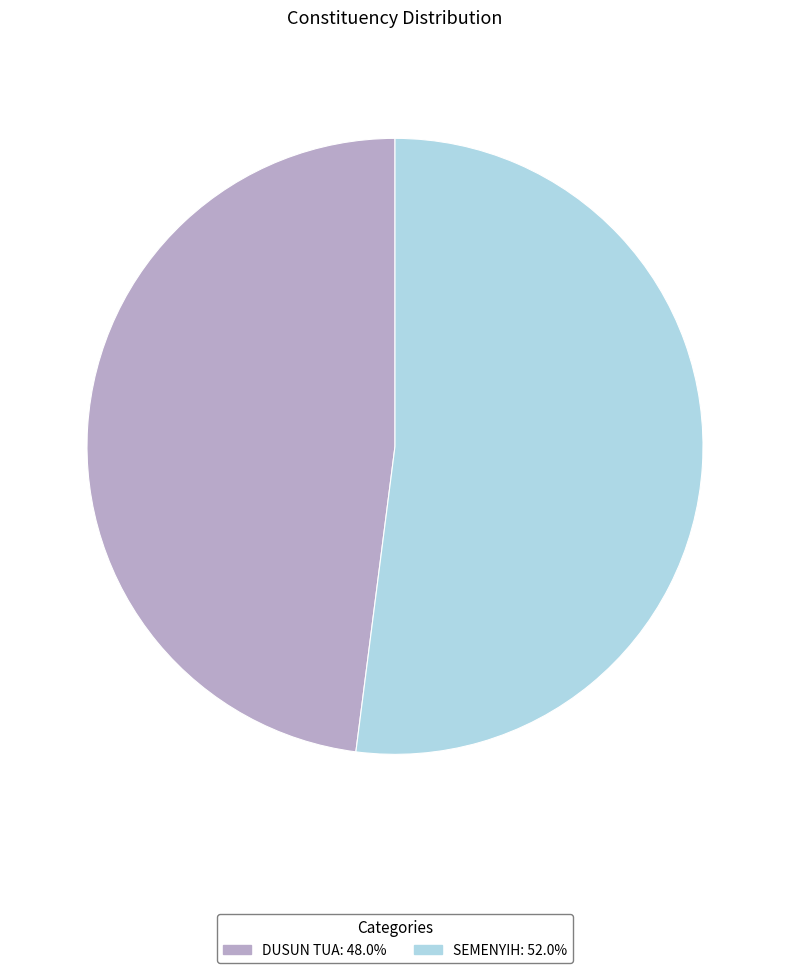

Which has a higher value, DUSUN TUA or SEMENYIH?

SEMENYIH